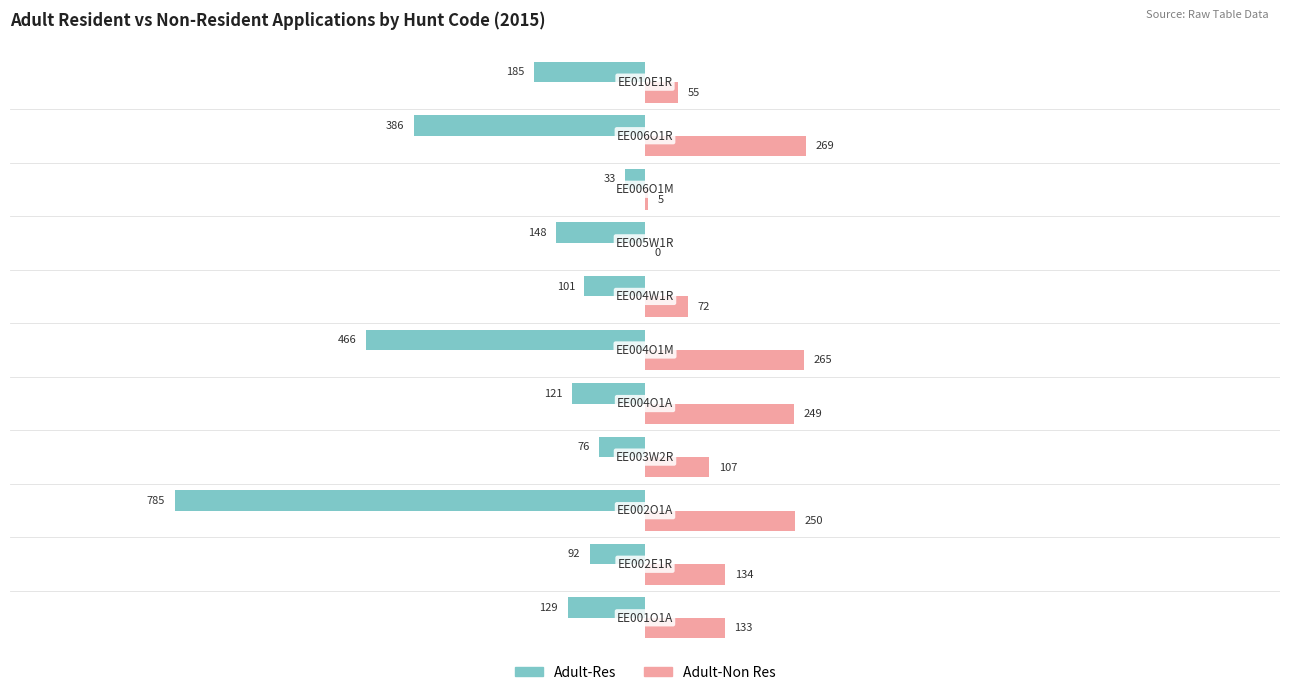

What is the sum of all Adult-Res values?

-2522